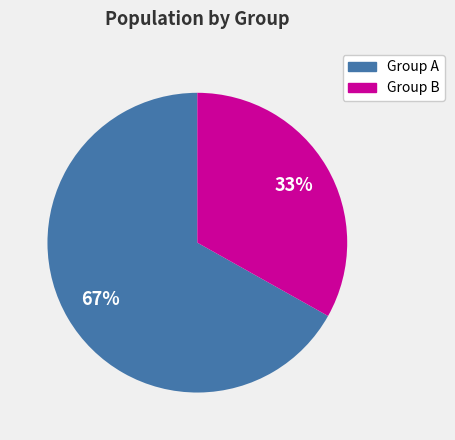

To the nearest percent, what is the average slice percentage?

50%